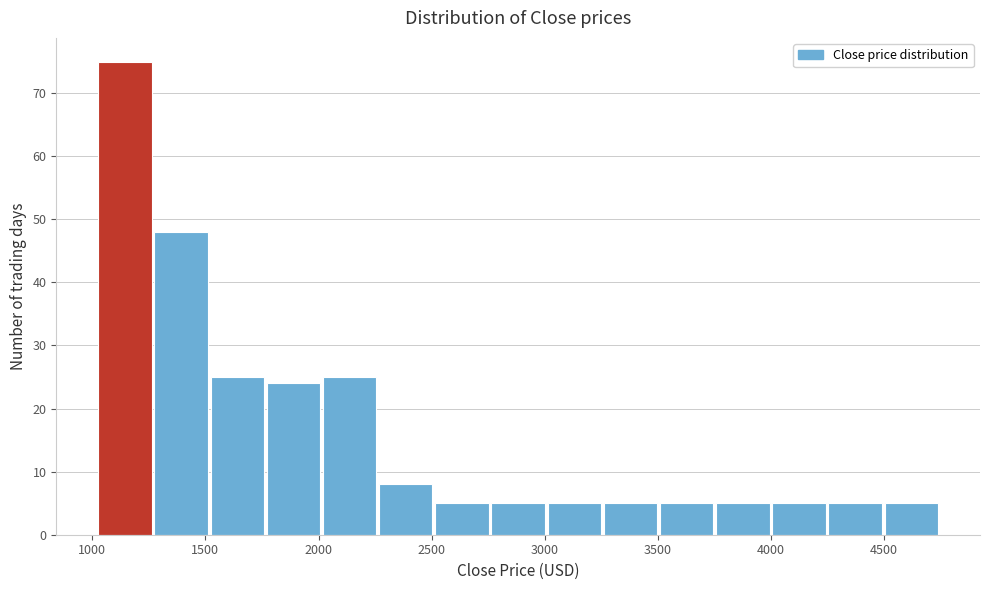

Reading left to right, list every bar in this chart as the range it spans on the x-axis followed by its height. Neither the bar edges nor the heights are printed on the chart, so give them approximately, as read against the axes.

1050 to 1250: 75
1250 to 1500: 48
1500 to 1750: 25
1750 to 2000: 24
2000 to 2250: 25
2250 to 2500: 8
2500 to 2750: 5
2750 to 3000: 5
3000 to 3250: 5
3250 to 3500: 5
3500 to 3750: 5
3750 to 4000: 5
4000 to 4250: 5
4250 to 4500: 5
4500 to 4750: 5